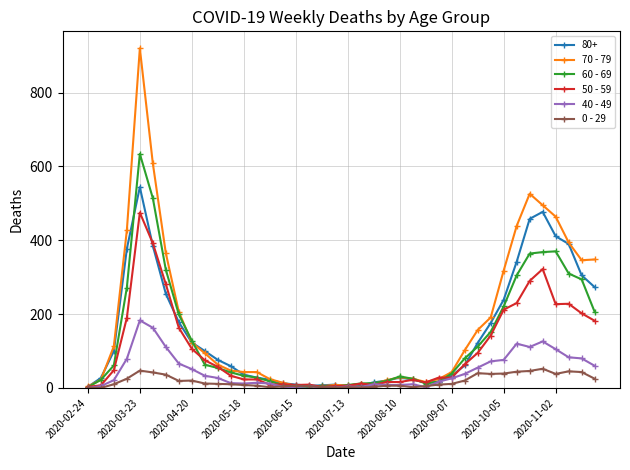

Which series has the largest range (max minus min)?

70 - 79